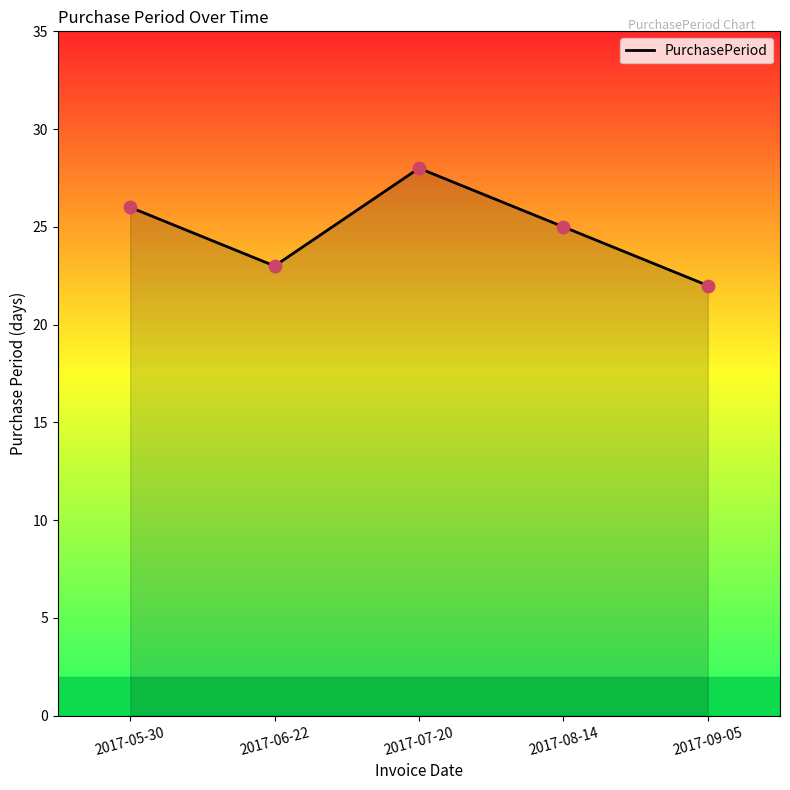

Between 2017-06-22 and 2017-08-14, which is larger?

2017-08-14